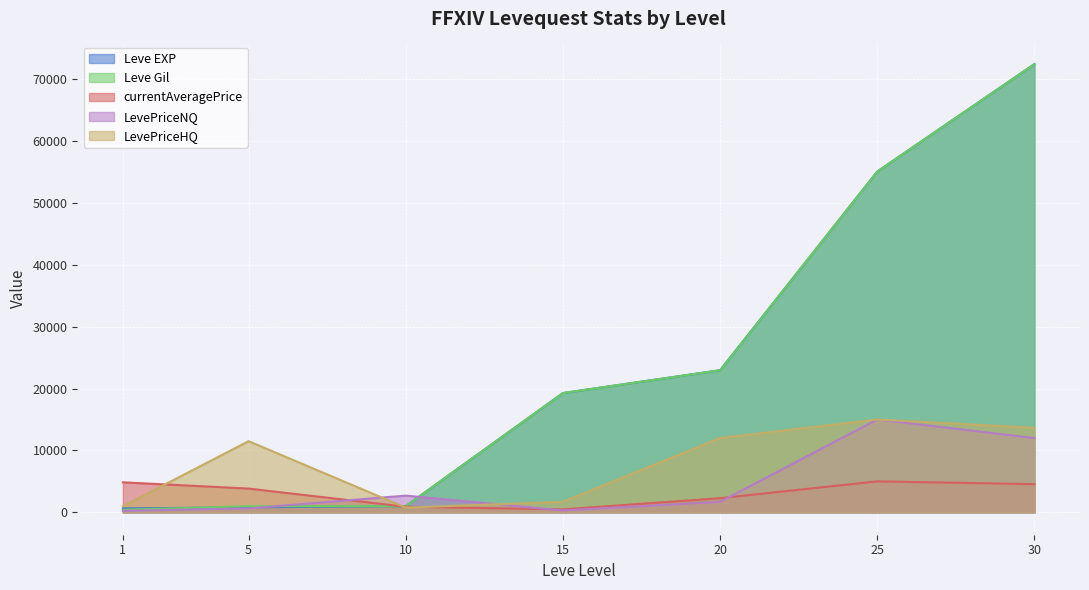

Which series reaches the minimum Y coordinate?

LevePriceNQ